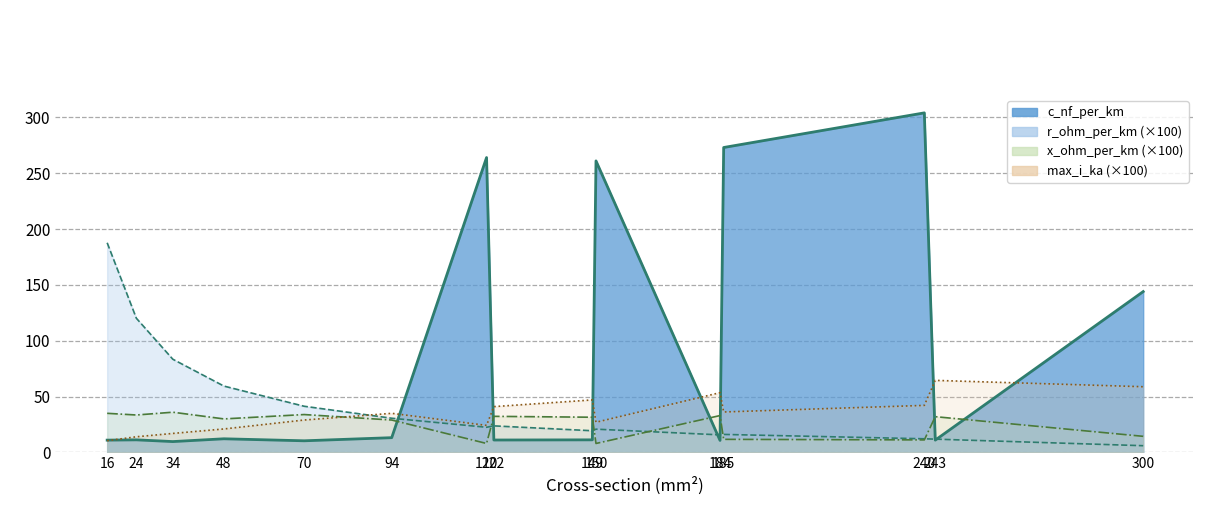

List the series in order of their peak value, highest first.

c_nf_per_km, r_ohm_per_km, max_i_ka, x_ohm_per_km